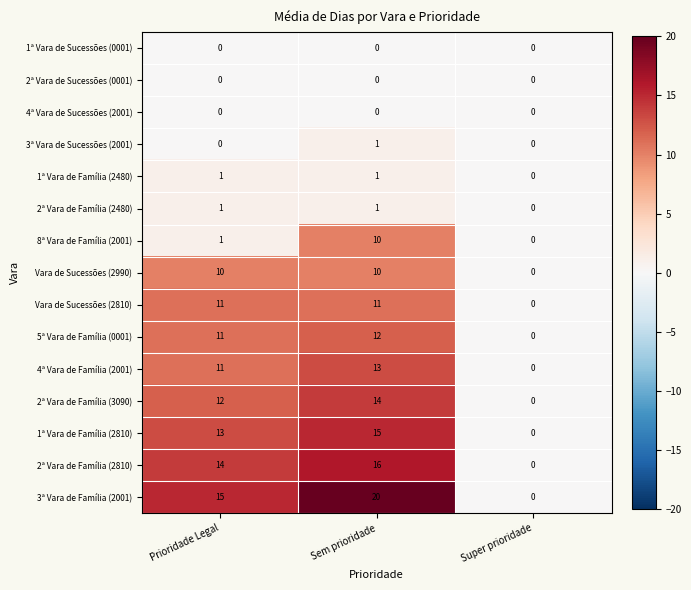

At which label does 8ª Vara de Família (2001) reach its minimum?

Super prioridade